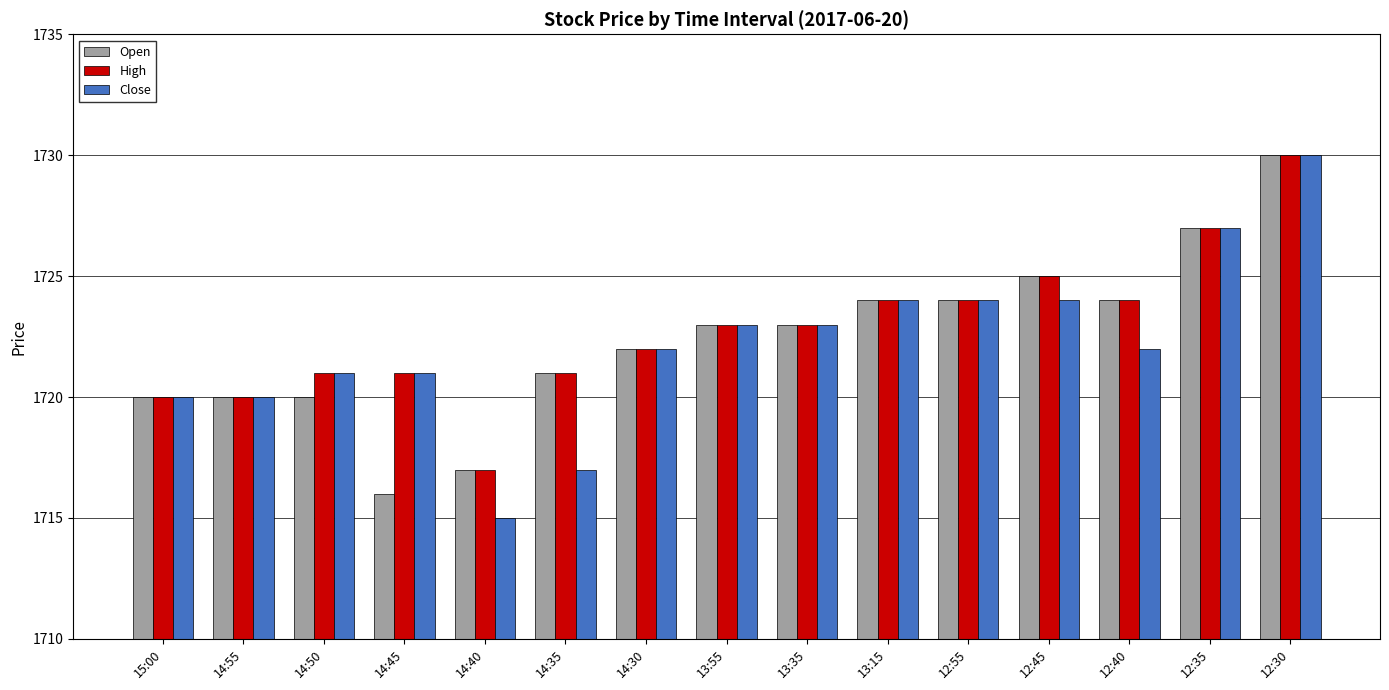

What is the sum of the Open values at 13:55 and 12:40?

3447